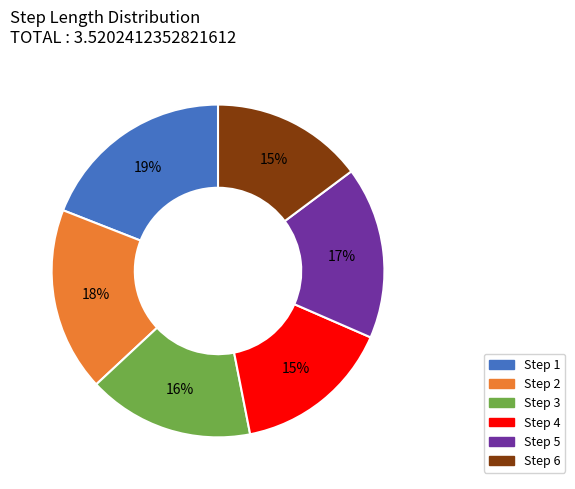

Between Step 6 and Step 2, which is larger?

Step 2